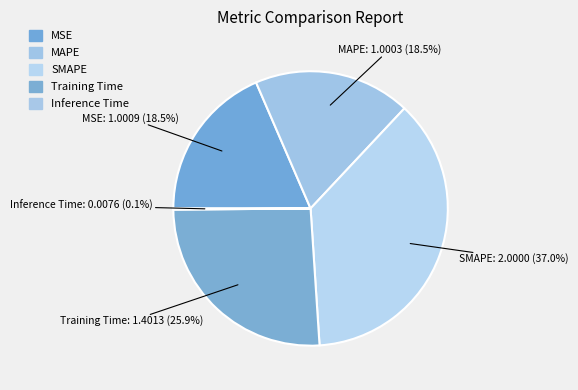

Between MAPE and SMAPE, which is larger?

SMAPE